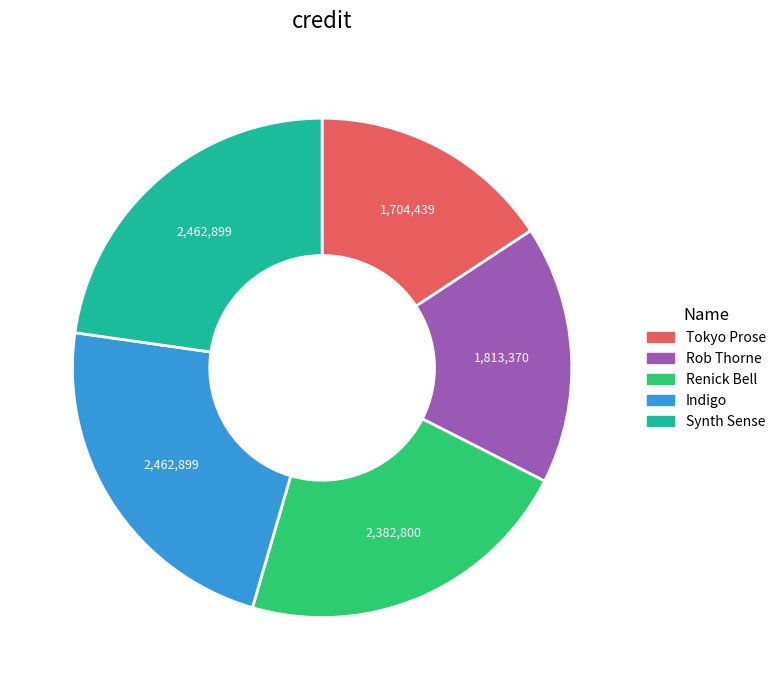

Is the sum of Rob Thorne and Indigo greater than half?

No